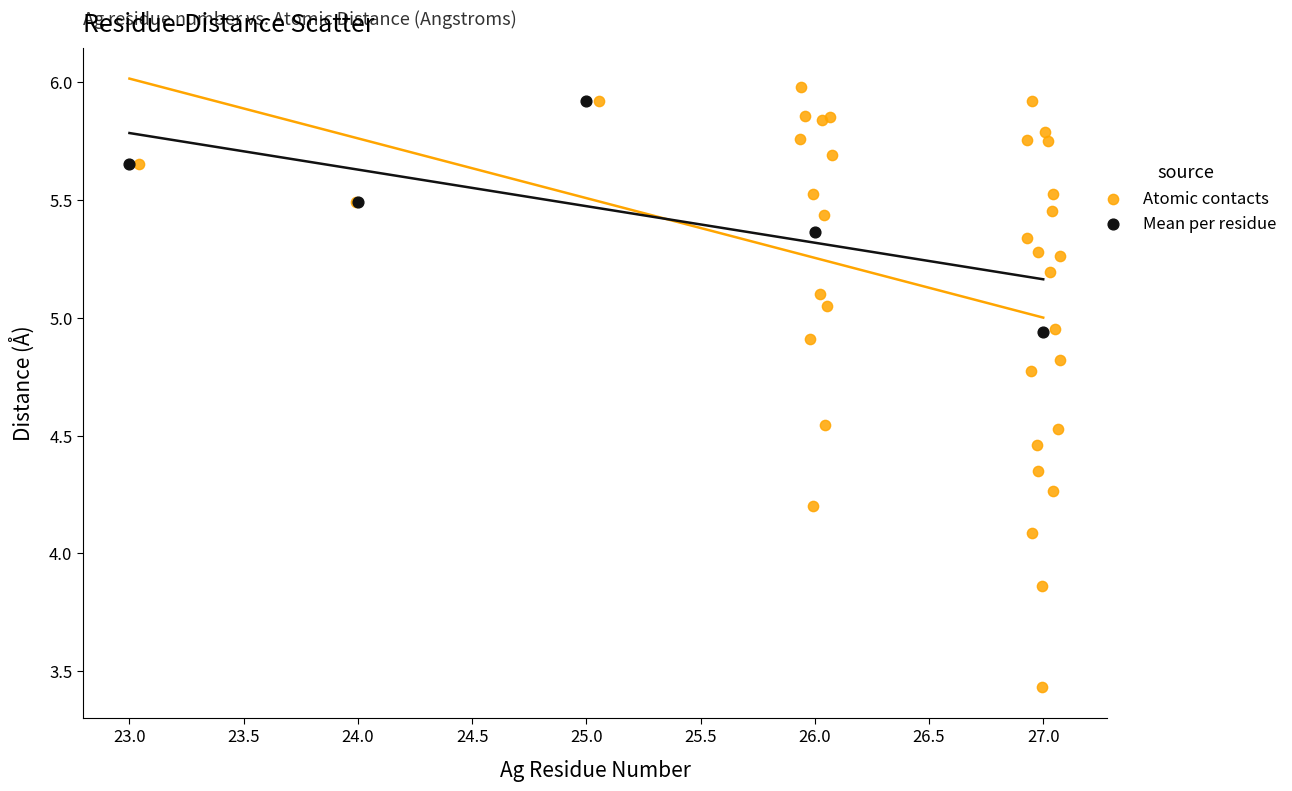

Which series contains the lowest Y value?

Atomic contacts